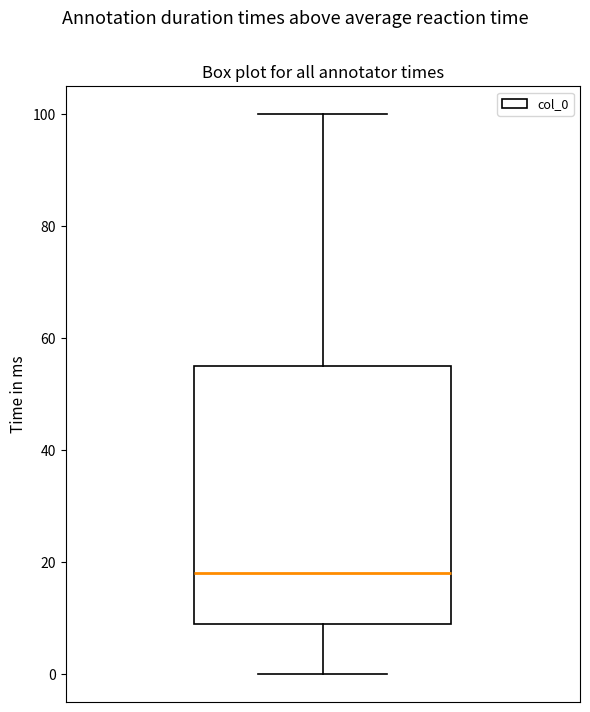

Read this box plot against the y-axis: the position of the median line, the range covered by the box, and the ends of both whiskers. The values are not printed on the chart, so give them approximately, as read against the axis.

median 18, box 10 to 56, whiskers 0 to 100